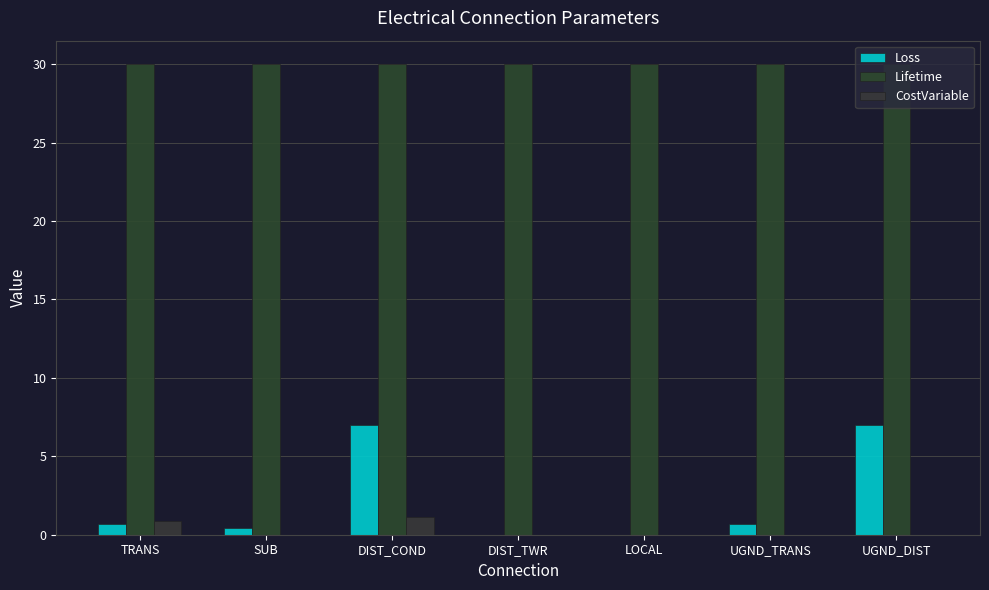

Rank the series by their maximum value, from lowest to highest.

CostVariable, Loss, Lifetime